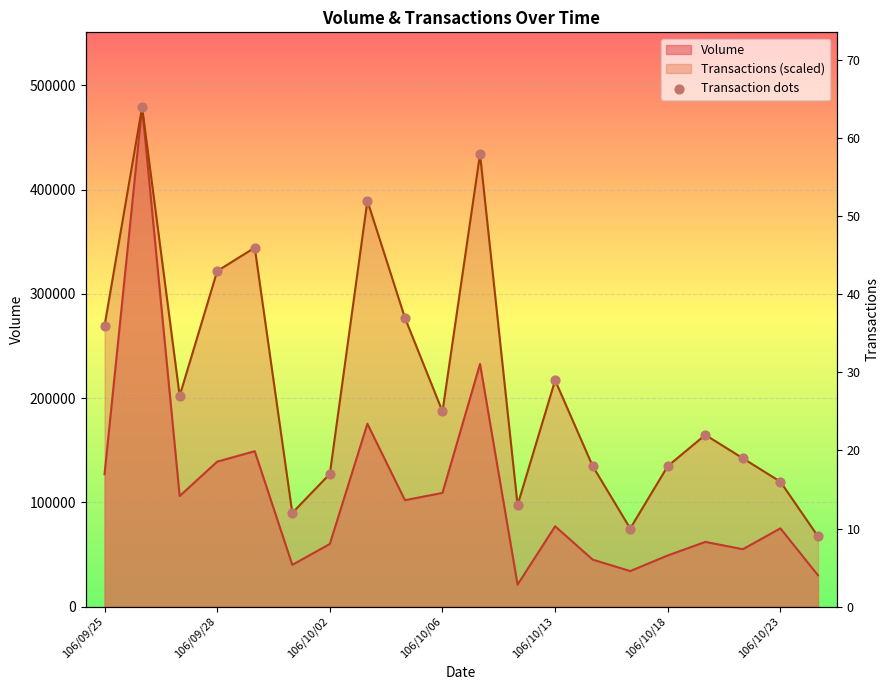

Between 19 and 12, which is larger?

12